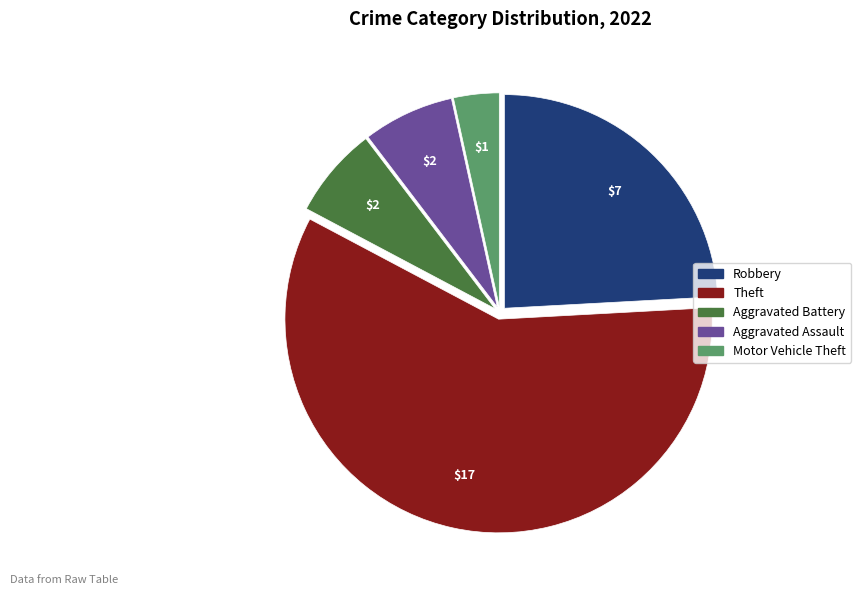

Is there a majority slice in this chart?

Yes